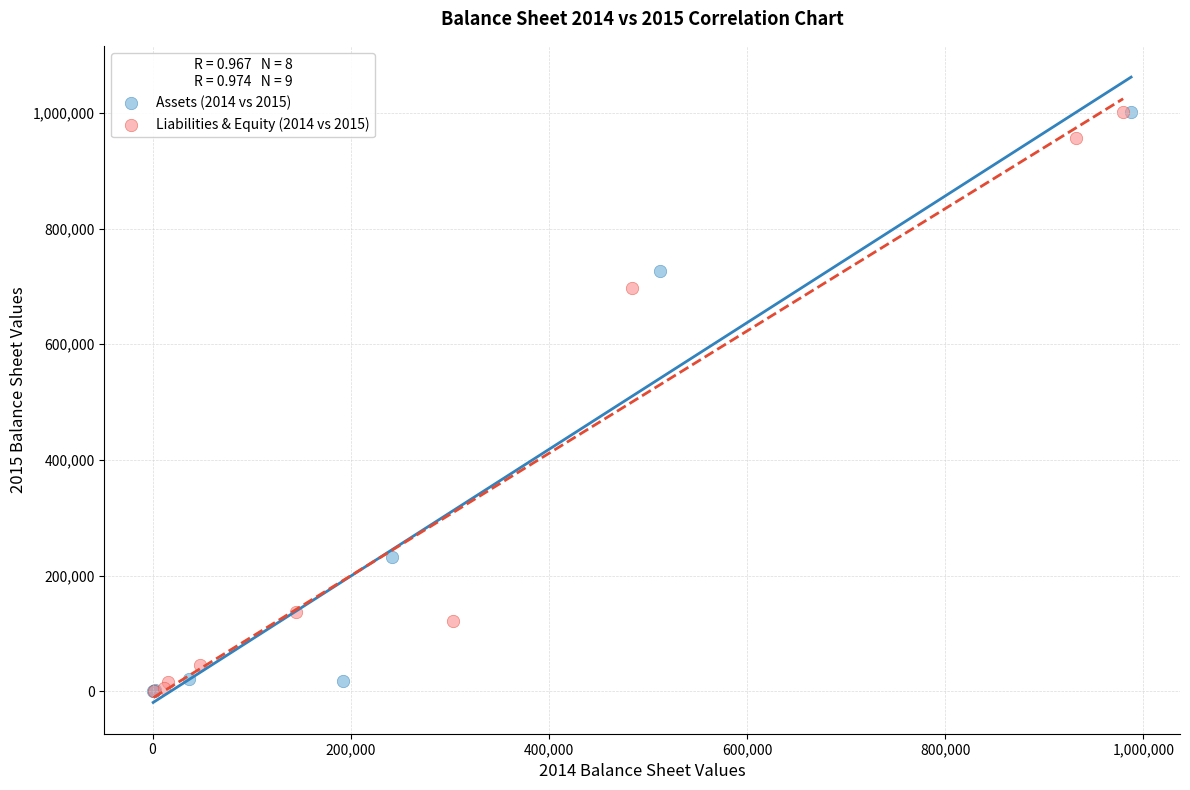

What are all the series names shown in the legend?

Assets (2014 vs 2015), Liabilities & Equity (2014 vs 2015)